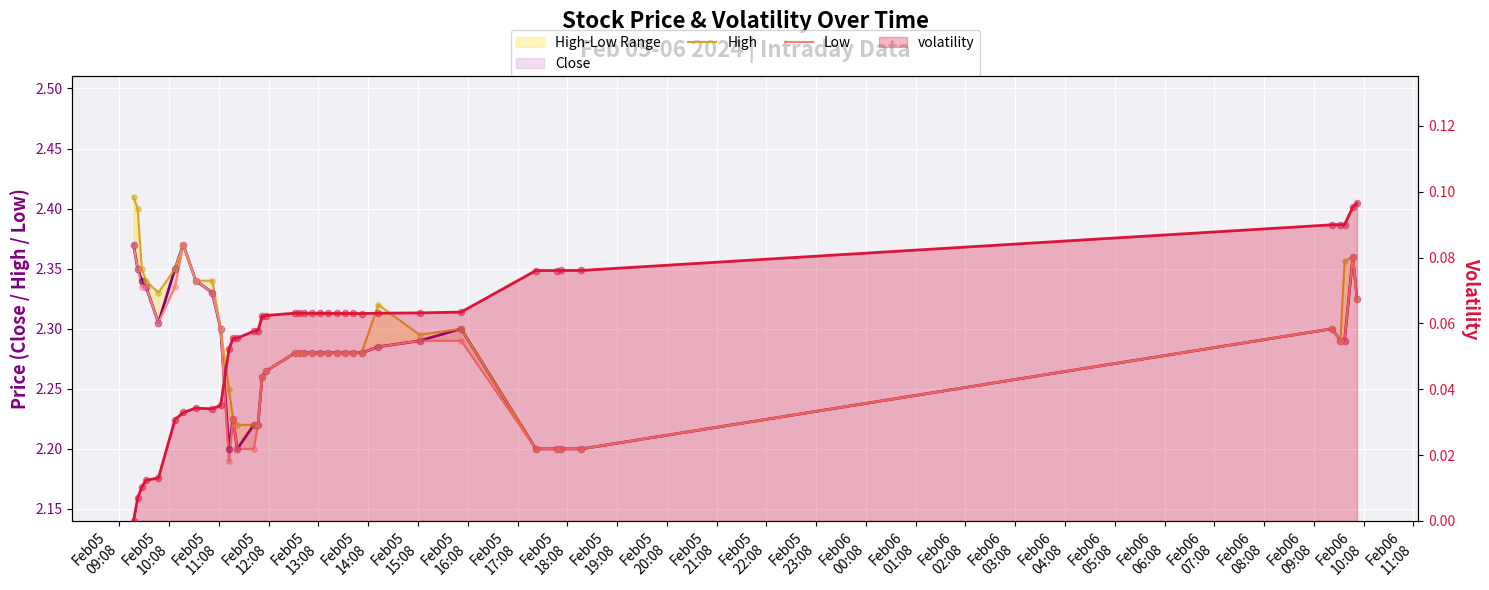

Which series reaches the maximum Y coordinate?

High